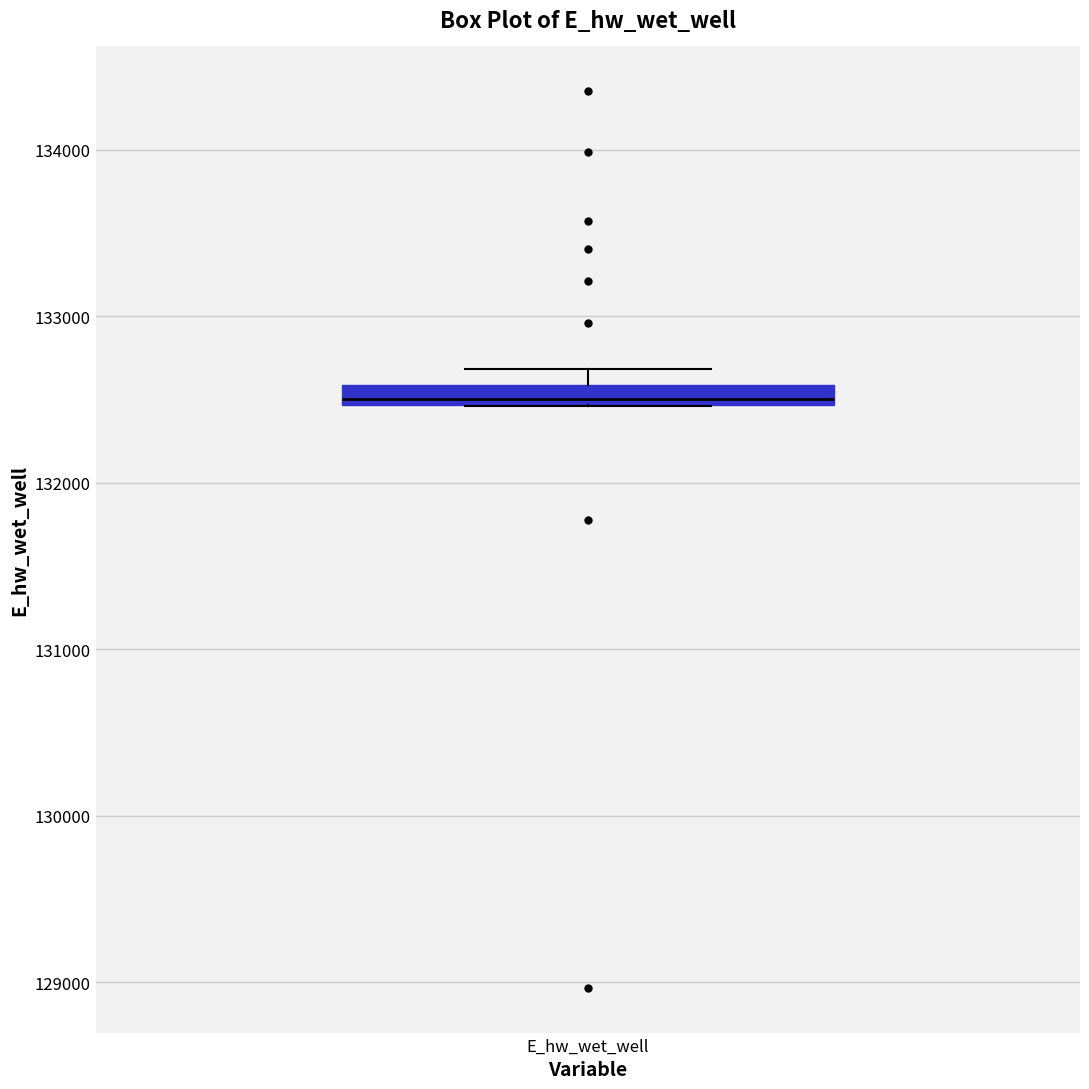

Where is the upper edge of the box for E_hw_wet_well on the y-axis? The values are not printed on the chart, so give them approximately, as read against the axis.

132600